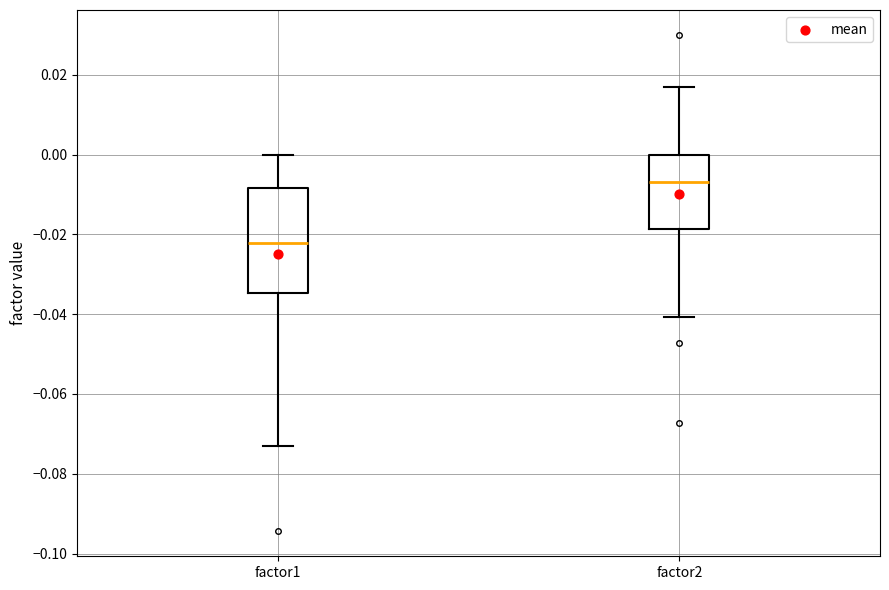

Reading left to right, transcribe this box plot: for each box, give where its median line is, the range the box spans, and where its two whiskers end, as read against the y-axis. The values are not printed on the chart, so give them approximately, as read against the axis.

factor1: median -0.022, box -0.034 to -0.008, whiskers -0.072 to 0.000
factor2: median -0.006, box -0.018 to 0.000, whiskers -0.040 to 0.016